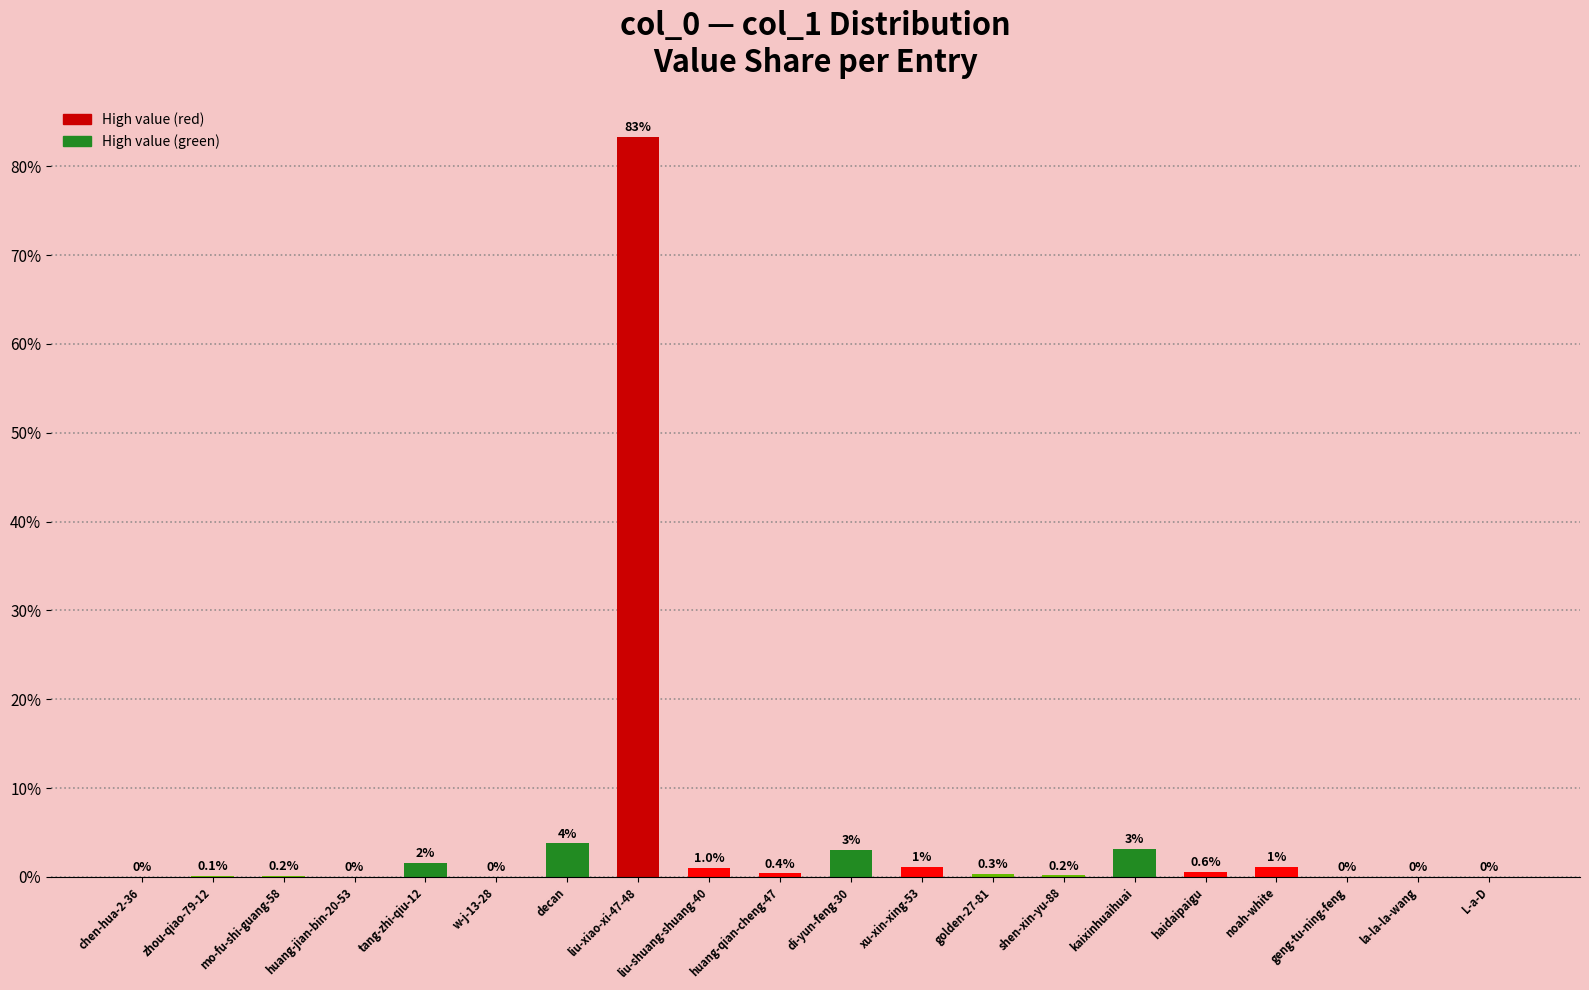

What is the greatest value displayed?

83.3